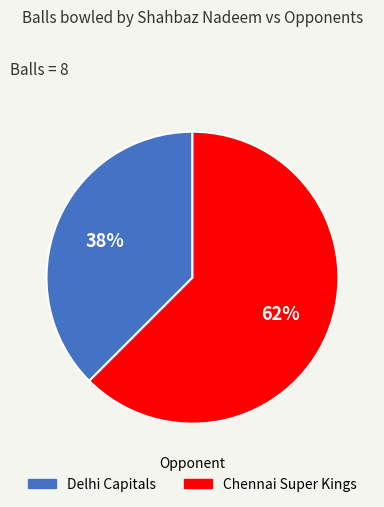

How many segments does this pie chart have?

2